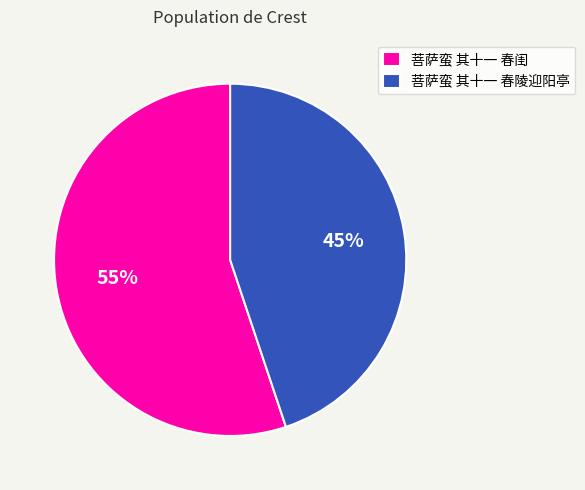

The 菩萨蛮 其十一 春闺 slice represents 41% of the pie. True or false?

False